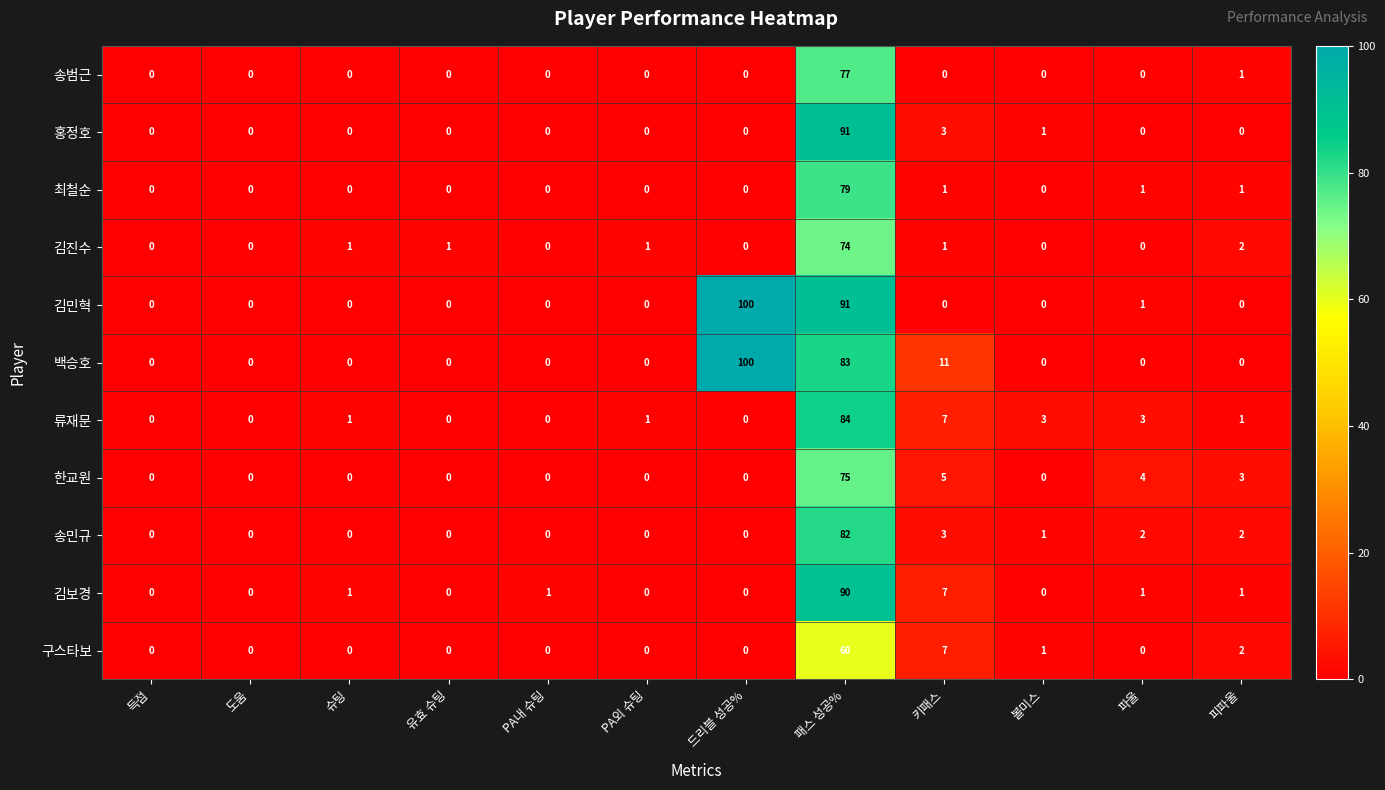

What is the difference between the maximum and minimum values in the 한교원 series?

75